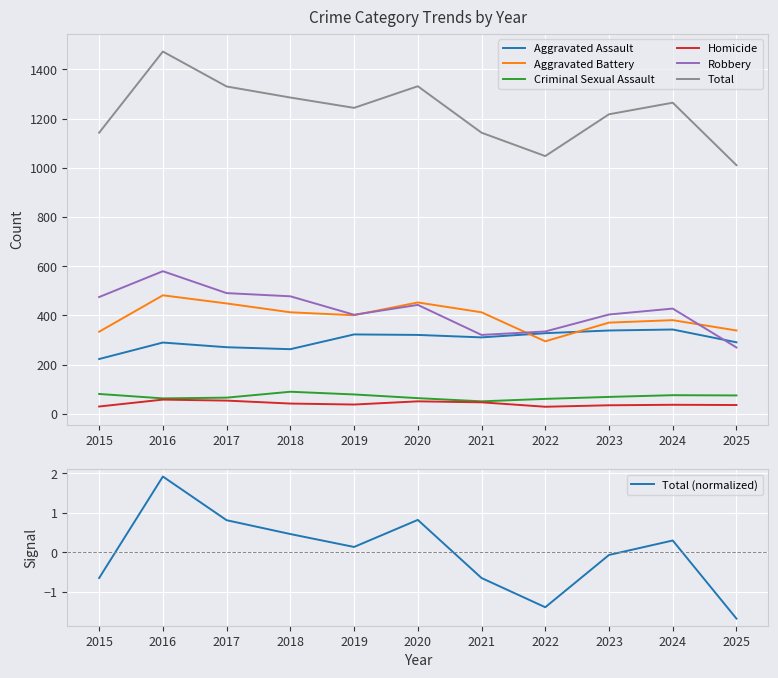

True or false: Criminal Sexual Assault and Robbery cross at least once.

False